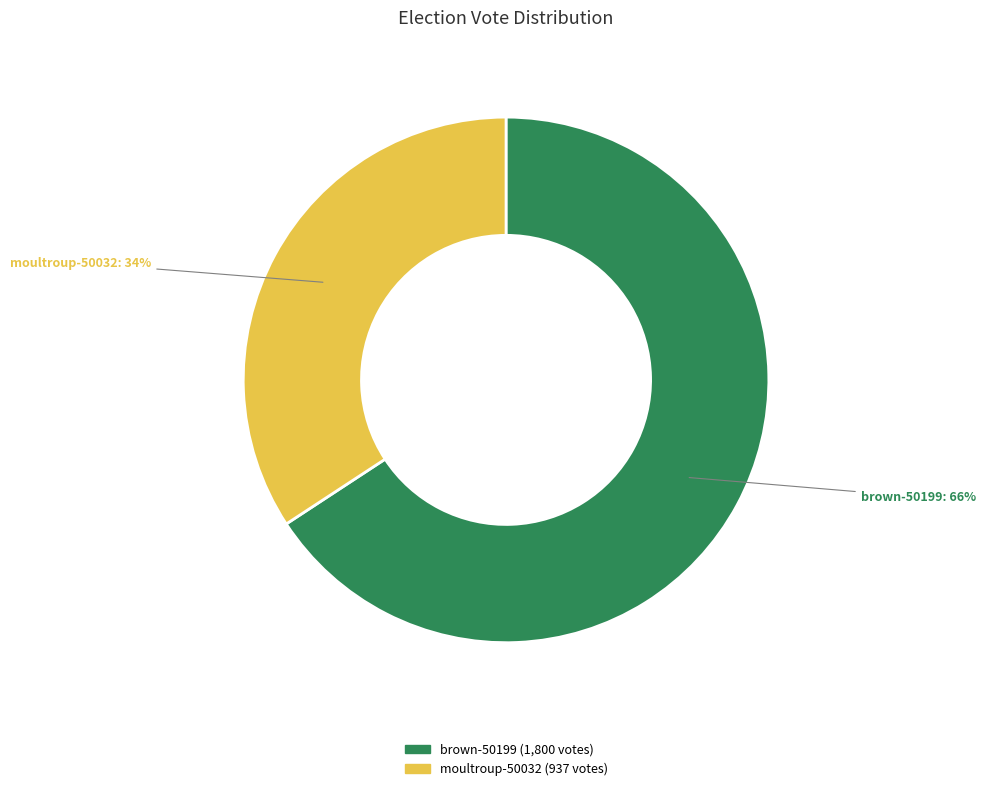

Which has a higher value, brown-50199 or moultroup-50032?

brown-50199